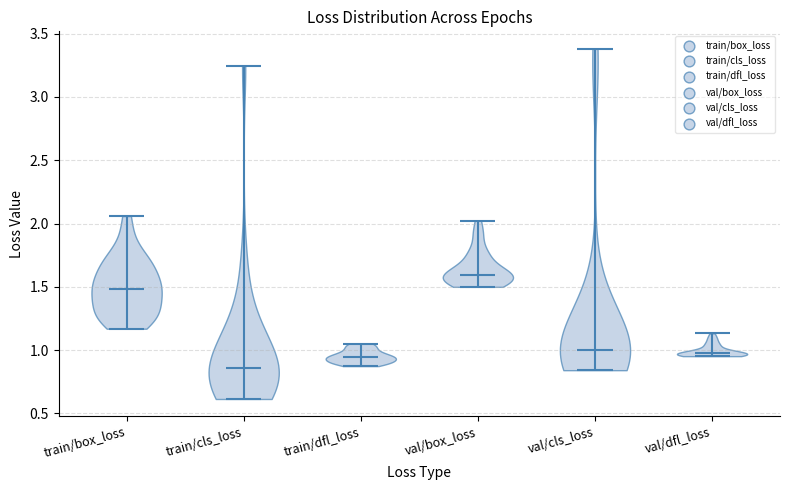

Reading left to right, read every violin against the y-axis: where its median line is, and the lowest and highest points it reaches. The values are not printed on the chart, so give them approximately, as read against the axis.

train/box_loss: median line 1.50, lowest point 1.15, highest point 2.05
train/cls_loss: median line 0.85, lowest point 0.60, highest point 3.25
train/dfl_loss: median line 0.95, lowest point 0.85, highest point 1.05
val/box_loss: median line 1.60, lowest point 1.50, highest point 2.00
val/cls_loss: median line 1.00, lowest point 0.85, highest point 3.40
val/dfl_loss: median line 1.00, lowest point 0.95, highest point 1.15